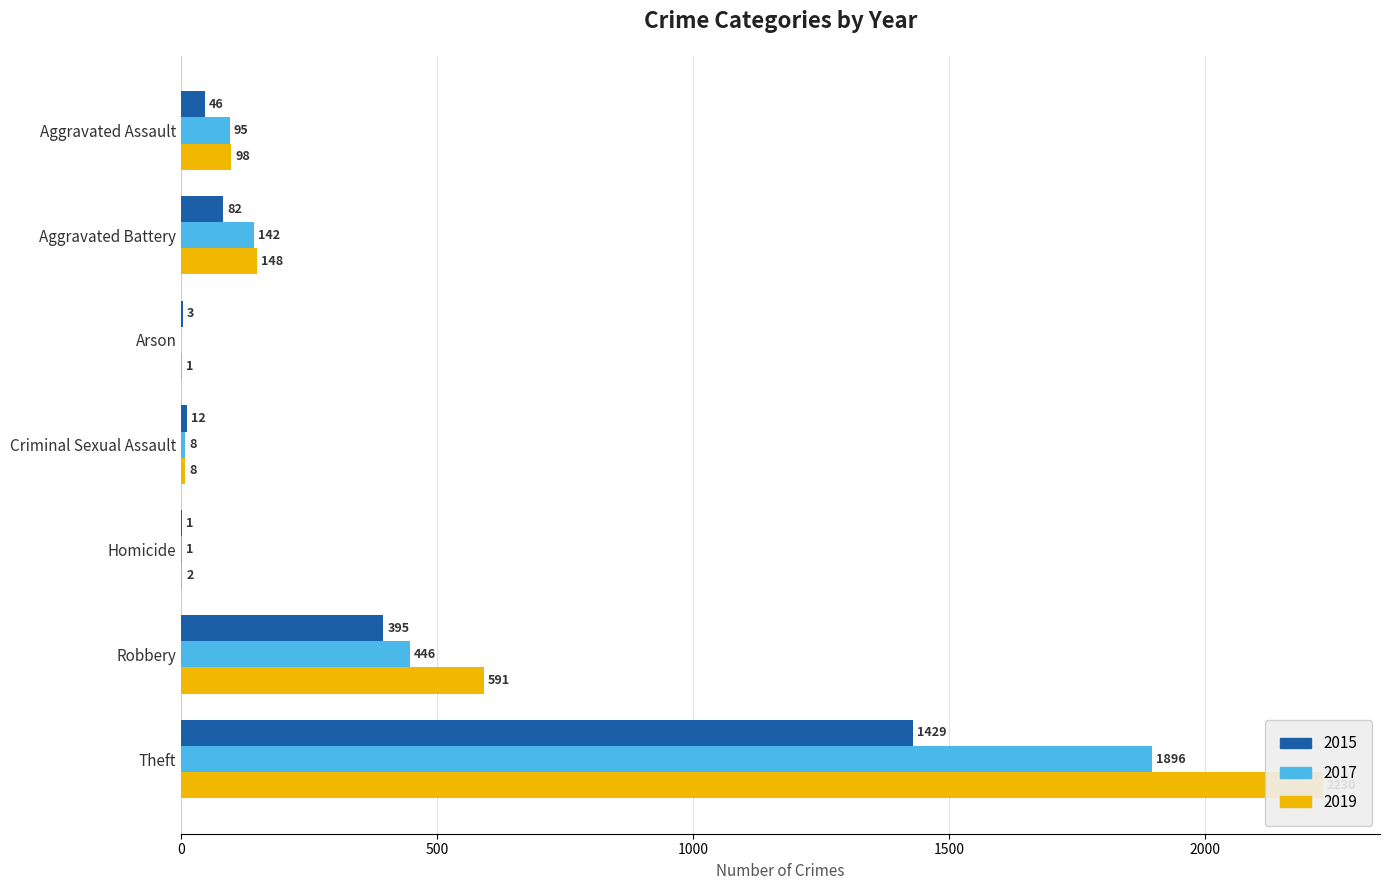

Reading right to left, transcribe all the data shown in this chart.

2015: Theft=1429	Robbery=395	Homicide=1	Criminal Sexual Assault=12	Arson=3	Aggravated Battery=82	Aggravated Assault=46
2017: Theft=1896	Robbery=446	Homicide=1	Criminal Sexual Assault=8	Arson=0	Aggravated Battery=142	Aggravated Assault=95
2019: Theft=2230	Robbery=591	Homicide=2	Criminal Sexual Assault=8	Arson=1	Aggravated Battery=148	Aggravated Assault=98